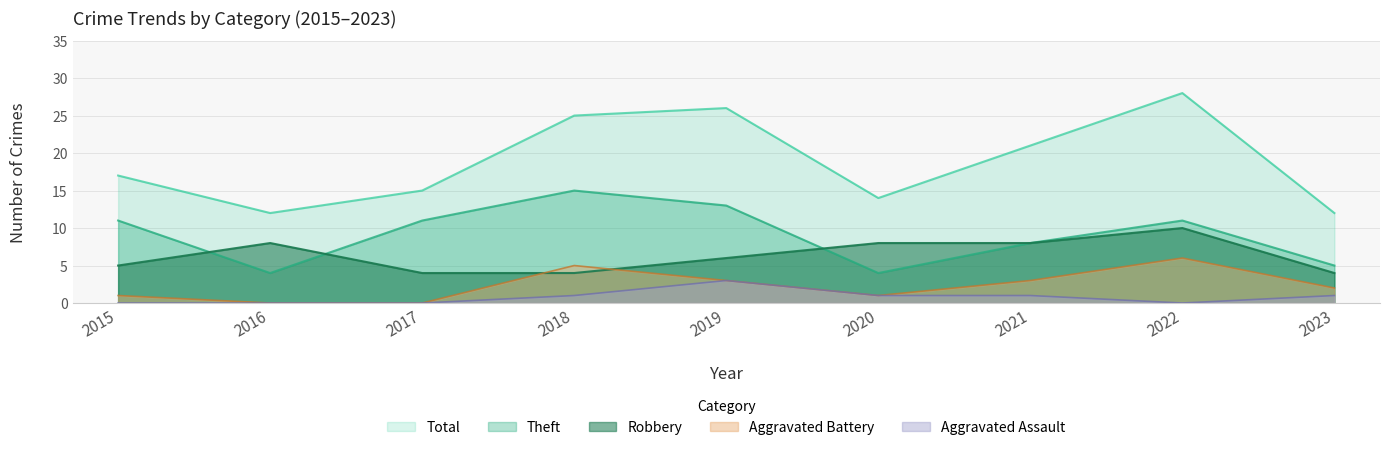

What is the value of the Aggravated Assault point at the 4th from the left?

1